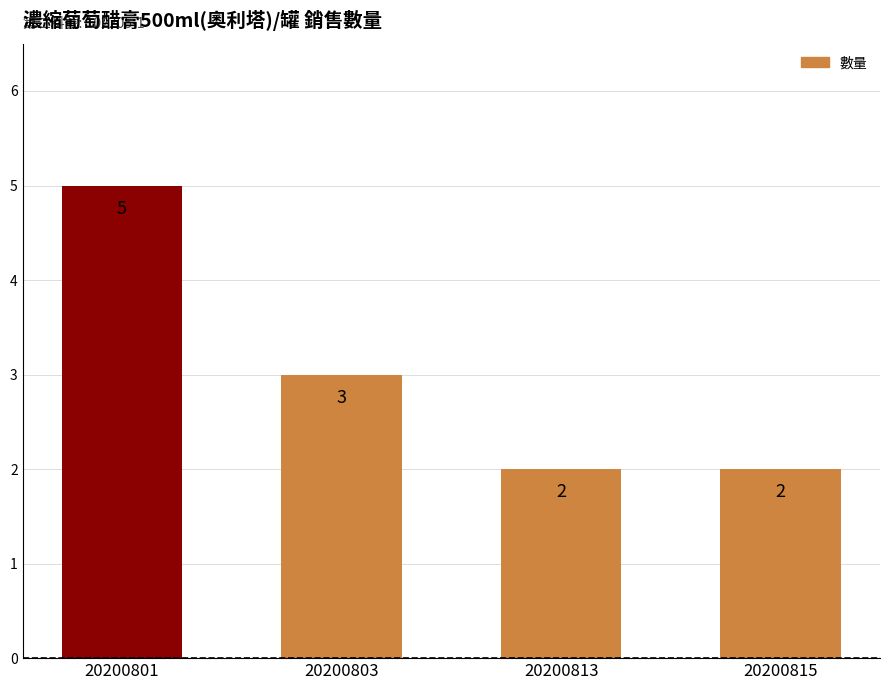

What is the minimum value shown in the chart?

2